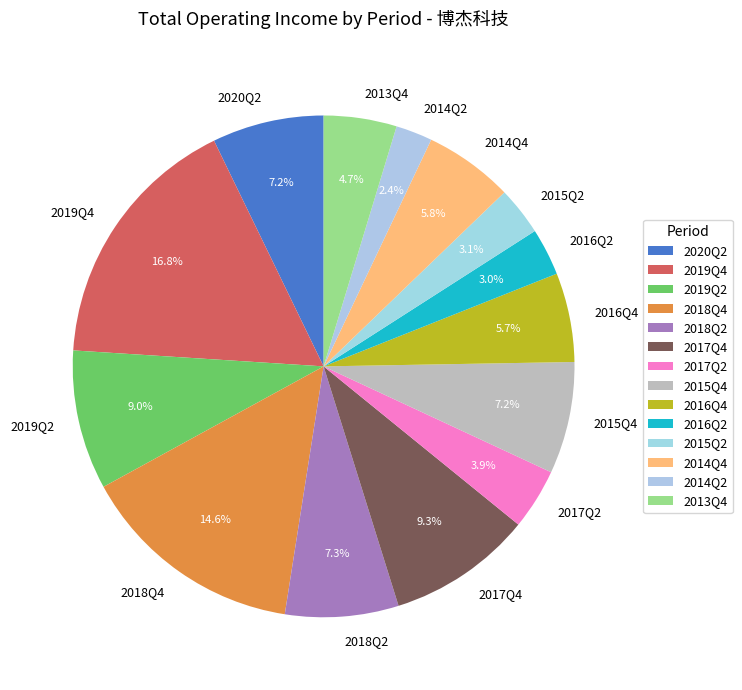

Combined, do 2017Q2 and 2018Q2 account for over 50%?

No